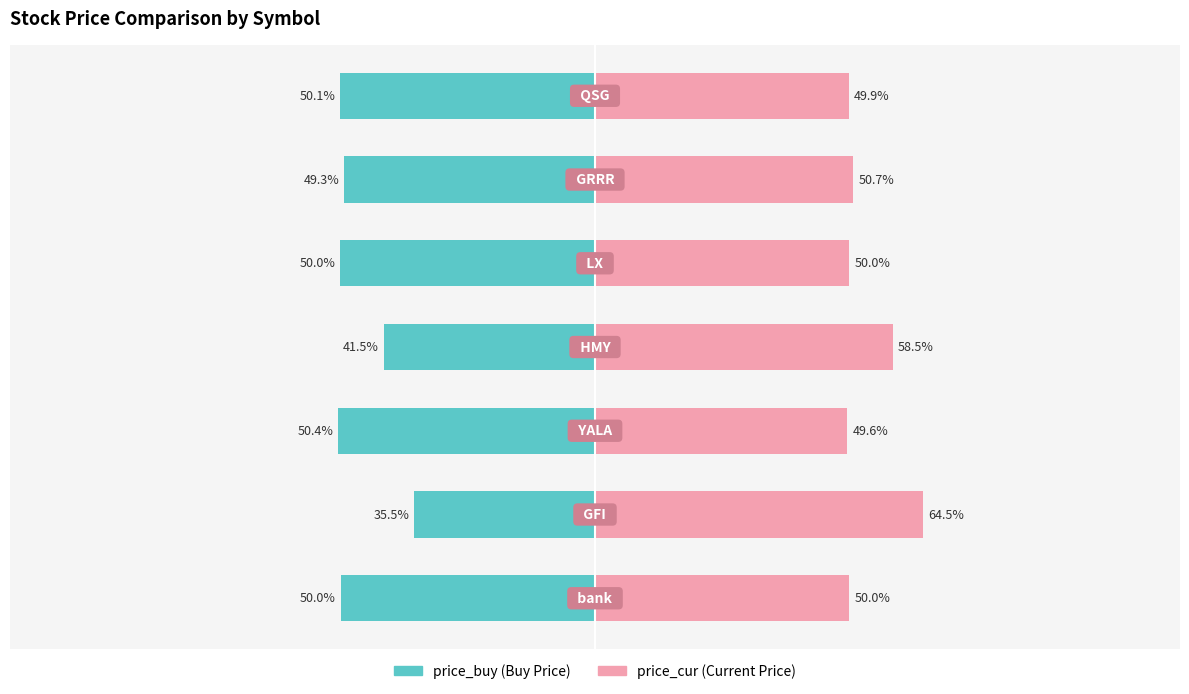

Reading left to right, what are all the values shown in this chart?

price_buy: 0=-50.0	1=-35.5	2=-50.4	3=-41.5	4=-50.0	5=-49.3	6=-50.1
price_cur: 0=50.0	1=64.5	2=49.6	3=58.5	4=50.0	5=50.7	6=49.9